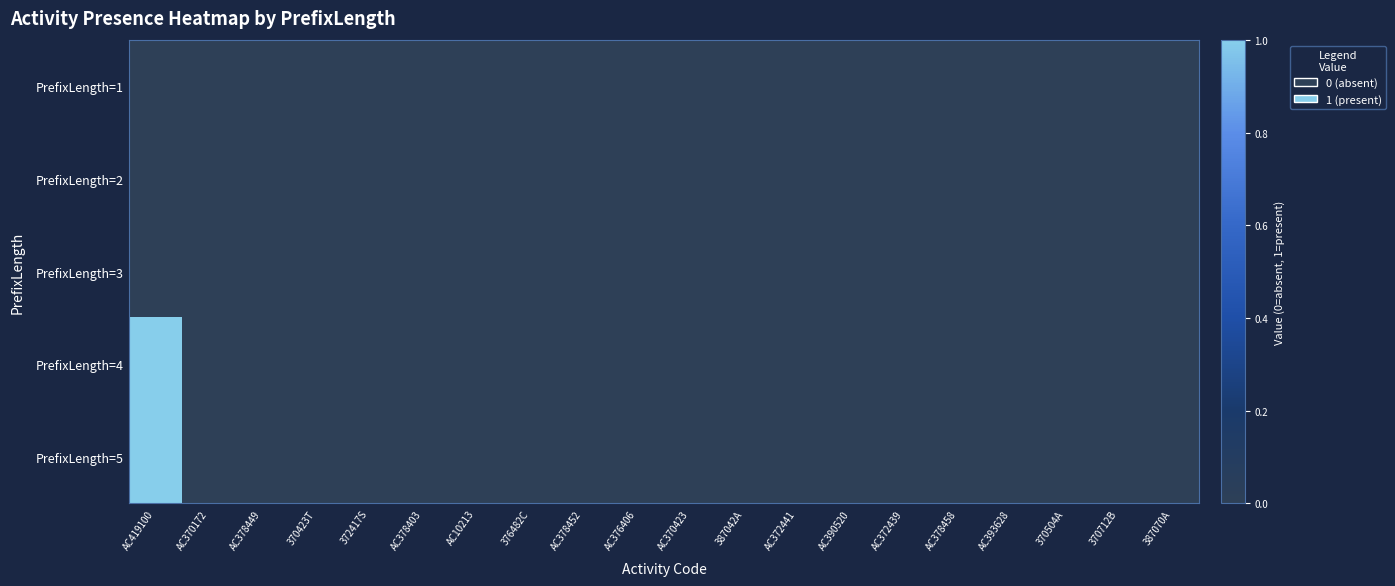

Rank the series by their maximum value, from highest to lowest.

PrefixLength=4, PrefixLength=5, PrefixLength=1, PrefixLength=2, PrefixLength=3